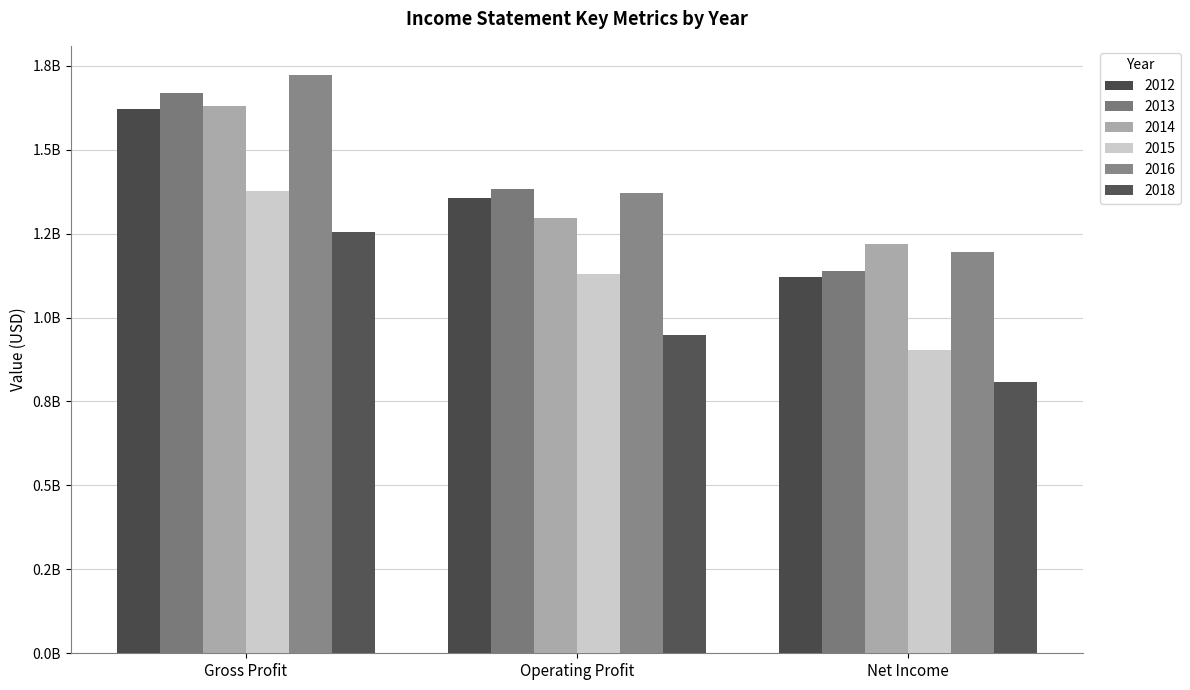

Which series changed the most between Gross Profit and Net Income?

2013